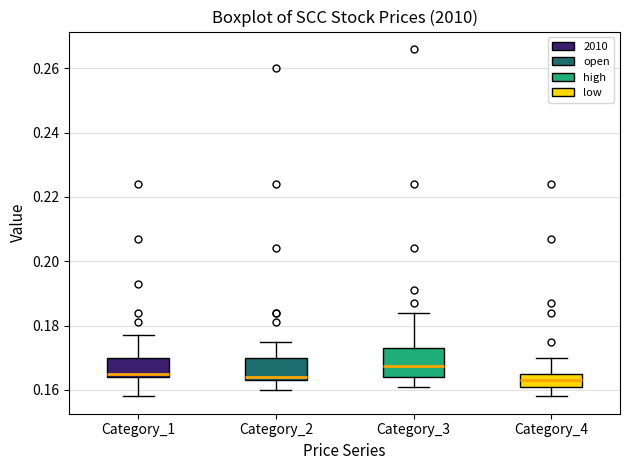

Reading left to right, transcribe this box plot: for each box, give where its median line is, the range the box spans, and where its two whiskers end, as read against the y-axis. The values are not printed on the chart, so give them approximately, as read against the axis.

Category_1: median 0.166, box 0.164 to 0.170, whiskers 0.158 to 0.178
Category_2: median 0.164 (just above the box's lower edge), box 0.164 to 0.170, whiskers 0.160 to 0.176
Category_3: median 0.168, box 0.164 to 0.174, whiskers 0.162 to 0.184
Category_4: median 0.164, box 0.162 to 0.166, whiskers 0.158 to 0.170